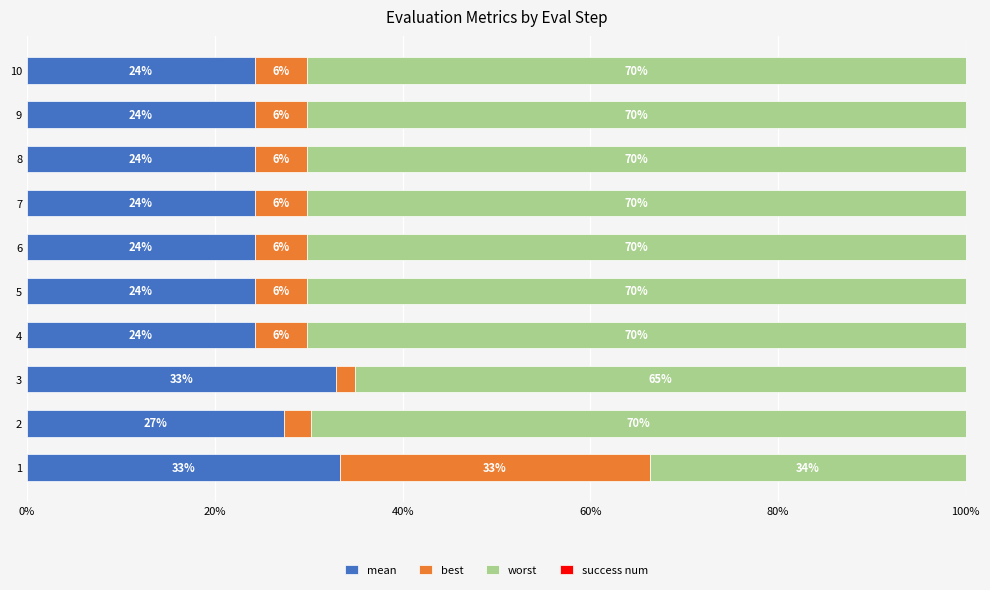

Which series has the widest spread of values?

worst